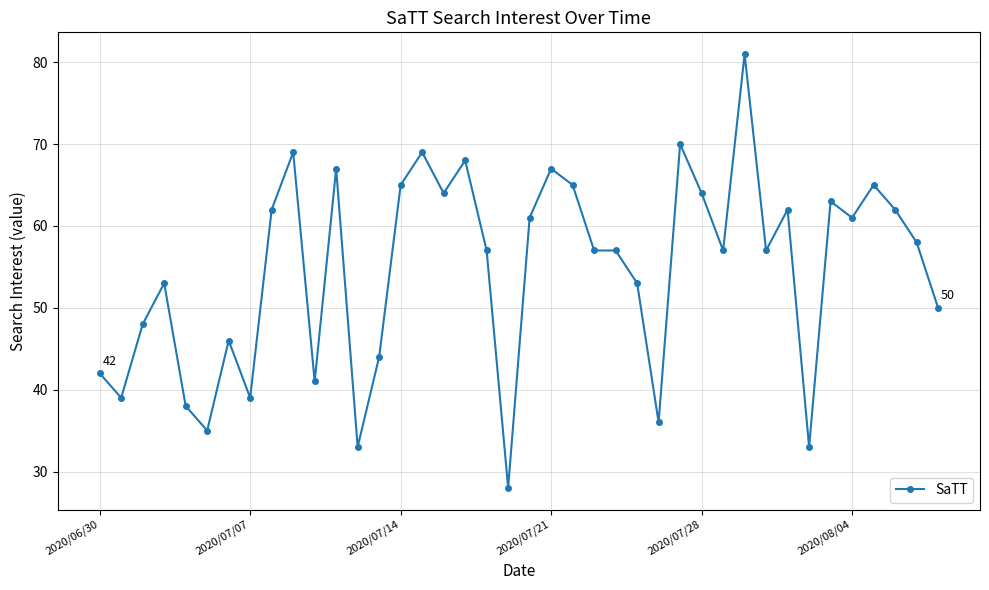

Reading left to right, extract all data points from this chart.

42	39	48	53	38	35	46	39	62	69	41	67	33	44	65	69	64	68	57	28	61	67	65	57	57	53	36	70	64	57	81	57	62	33	63	61	65	62	58	50